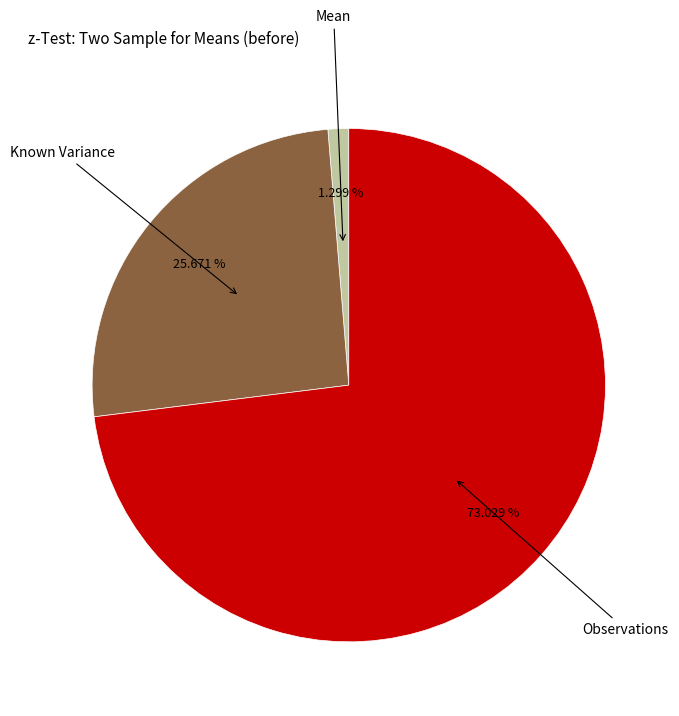

Rank the categories by value from lowest to highest.

Mean, Known Variance, Observations